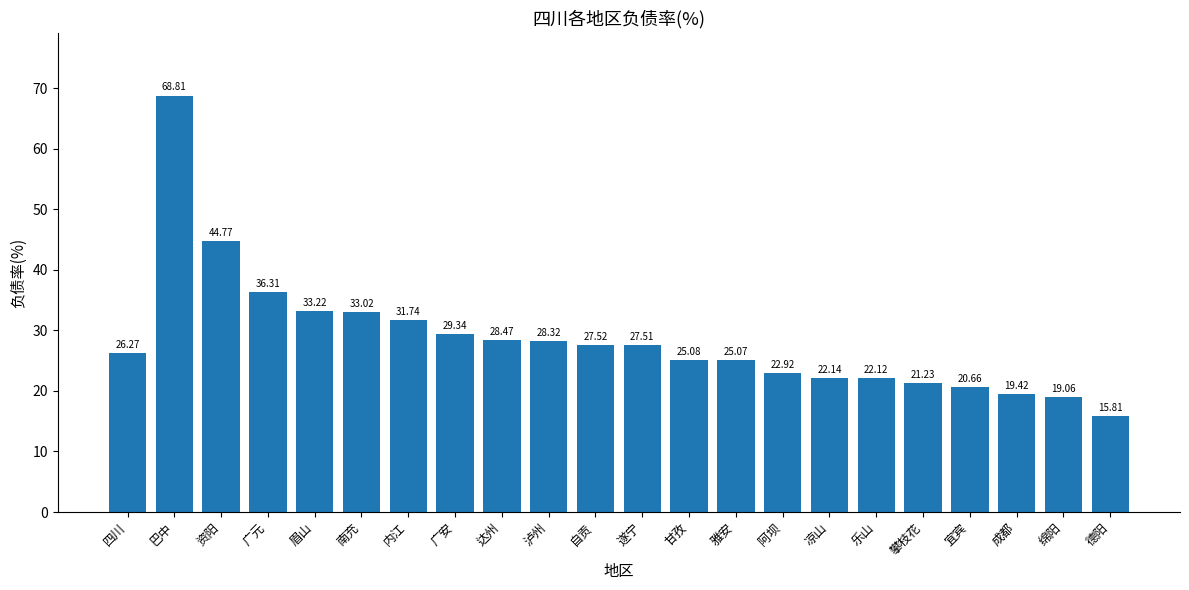

What is the ratio of the value at 雅安 to the value at 达州?

0.9